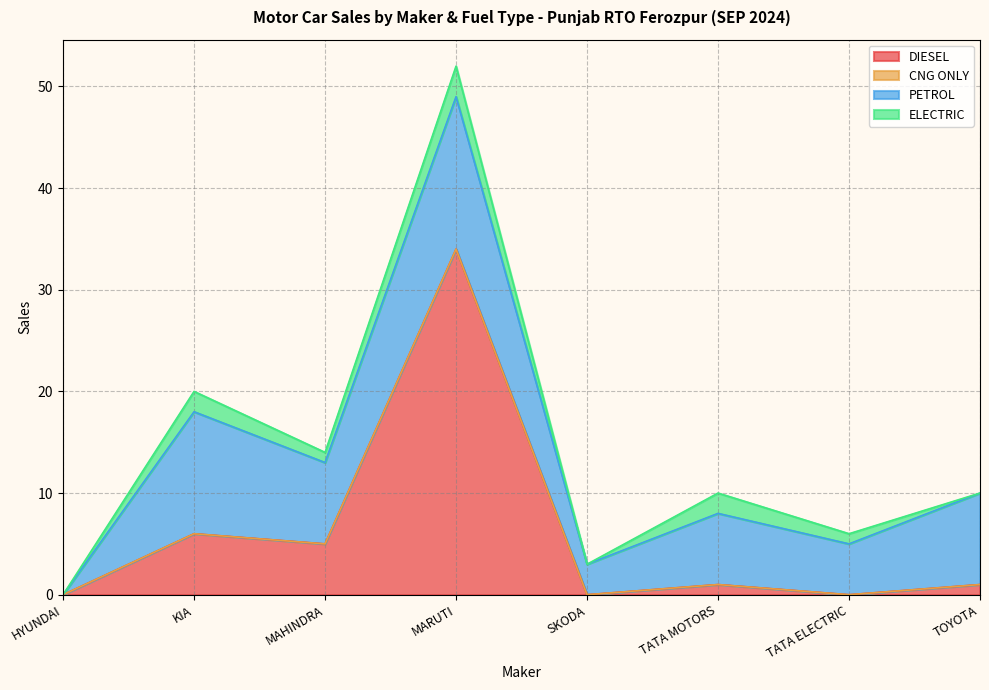

Does the chart display data point markers on the line(s)?

No